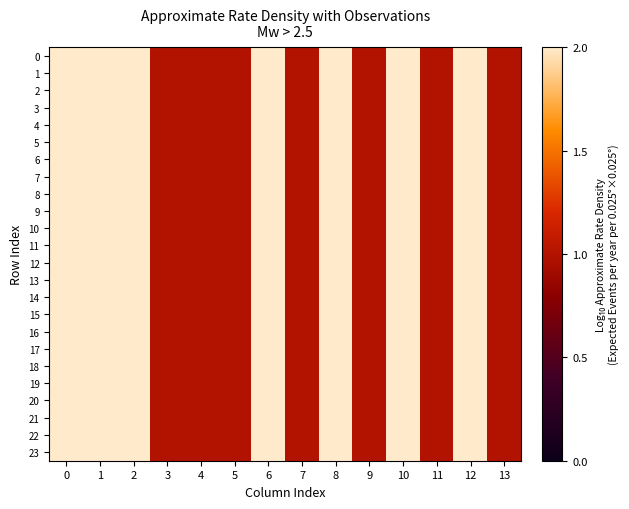

Count the number of categories in the chart.

14